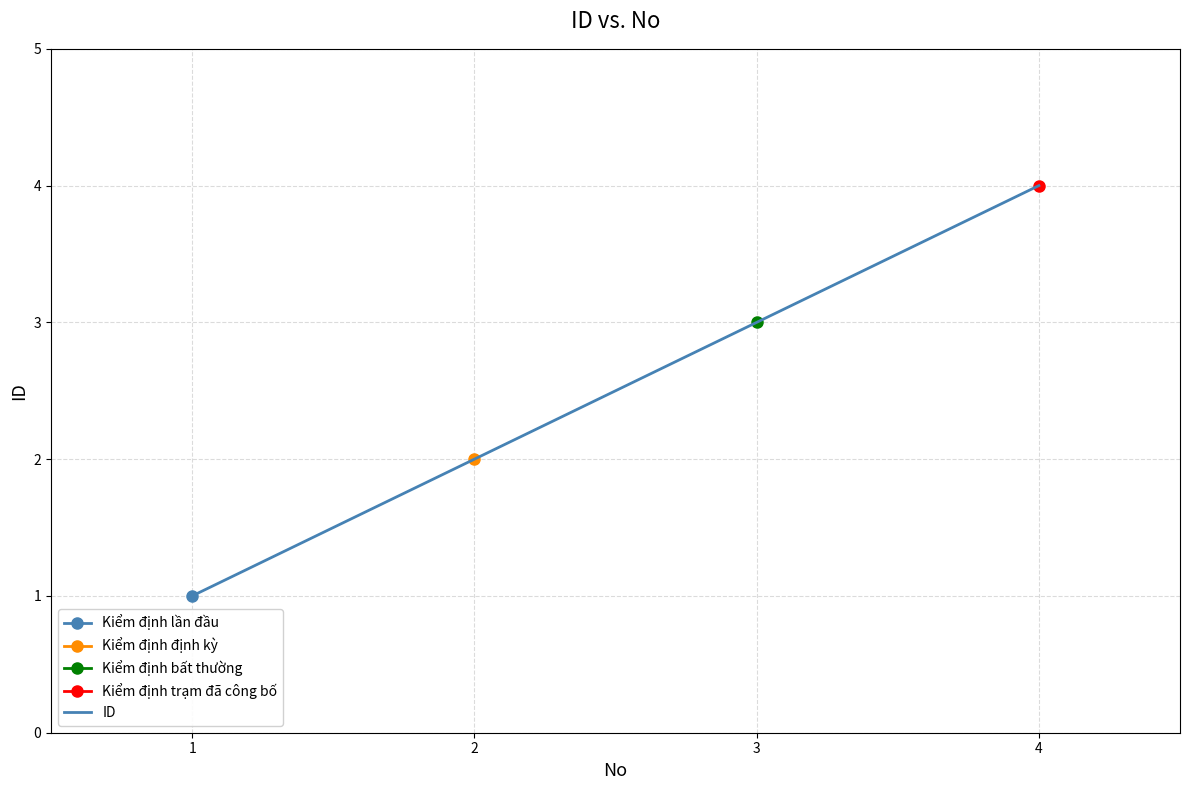

What is the average value?

2